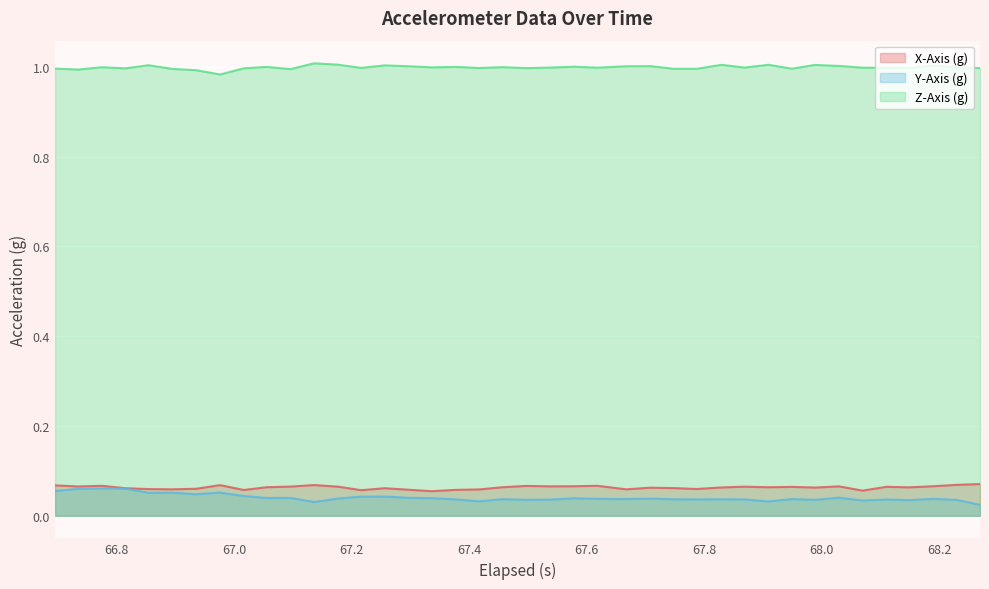

Count the number of categories in the chart.

40